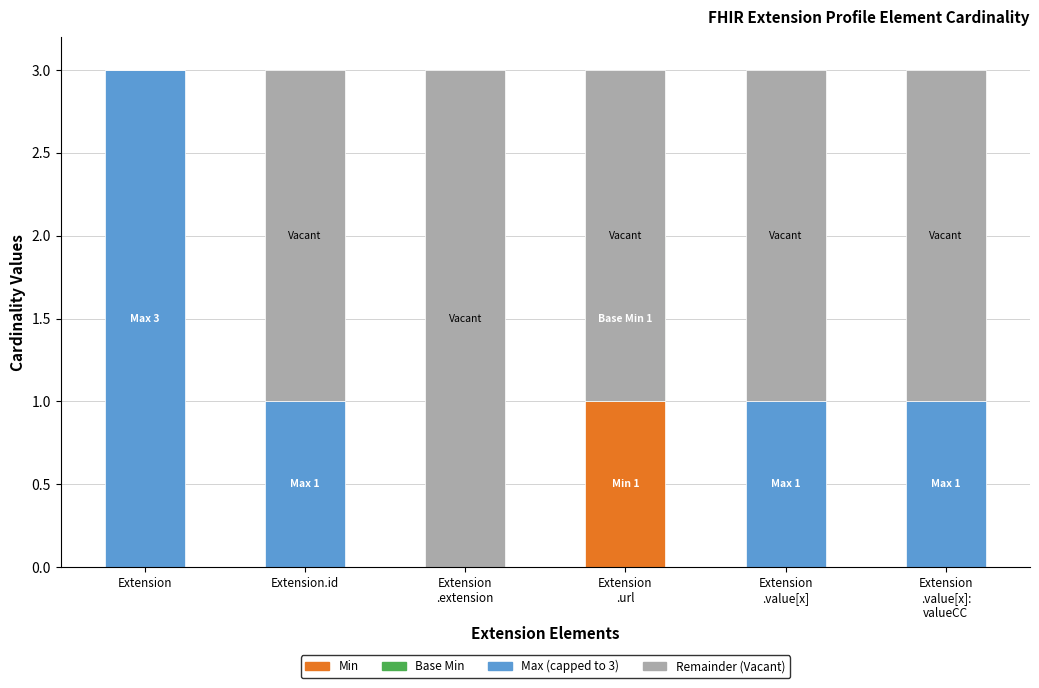

What is the spread (max minus min) of values at Extension?

3